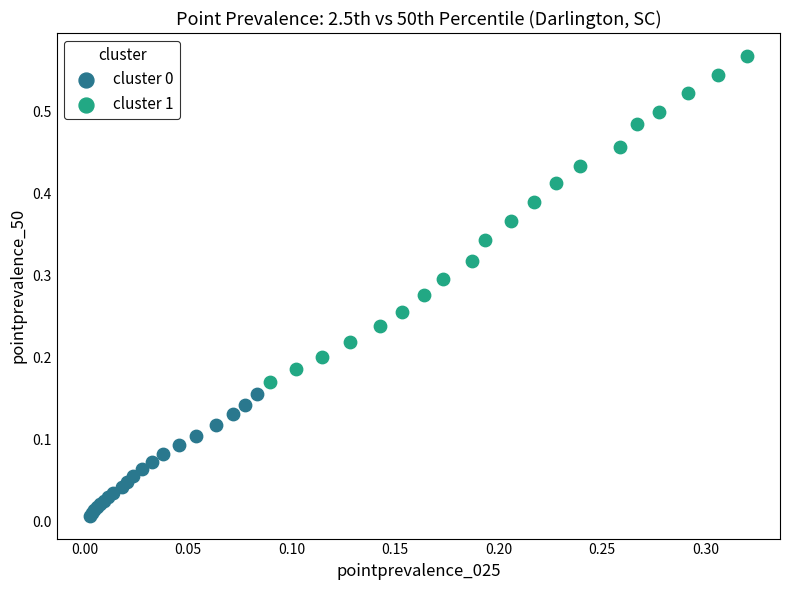

Which series has the largest Y range (max minus min)?

cluster 1